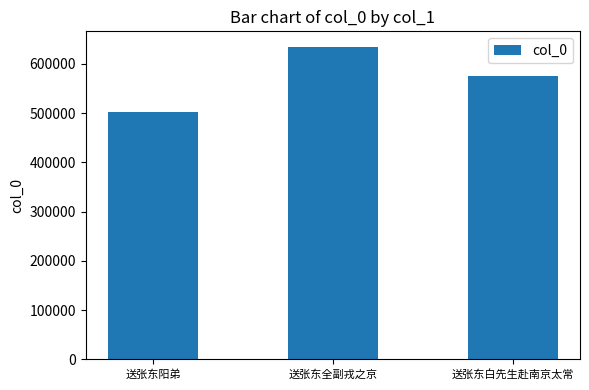

Between 送张东全副戎之京 and 送张东白先生赴南京太常, which is larger?

送张东全副戎之京